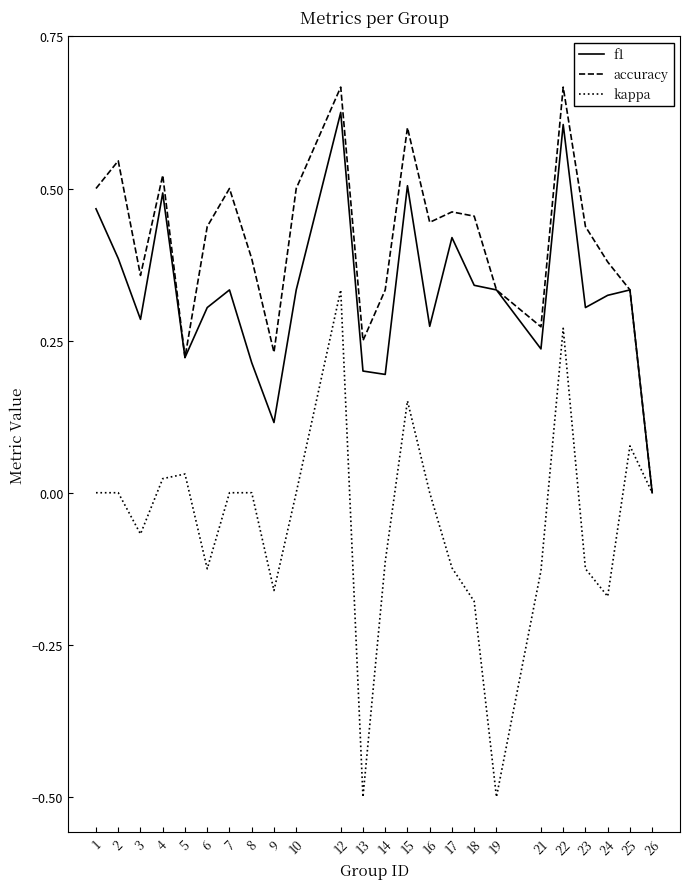

The f1 series shows 0.4 at 13. True or false?

False